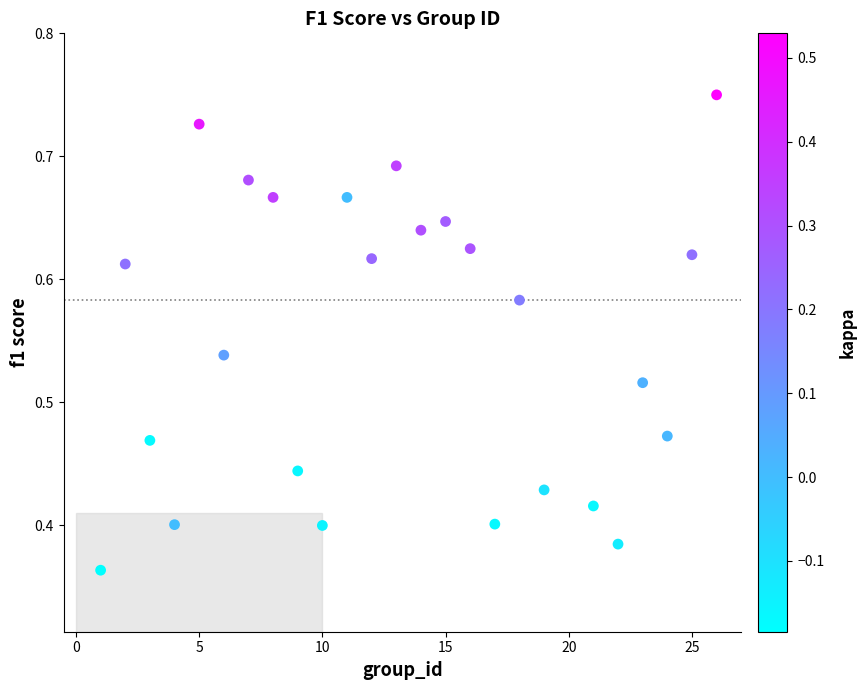

What is the range of X values (max minus min)?

25.0